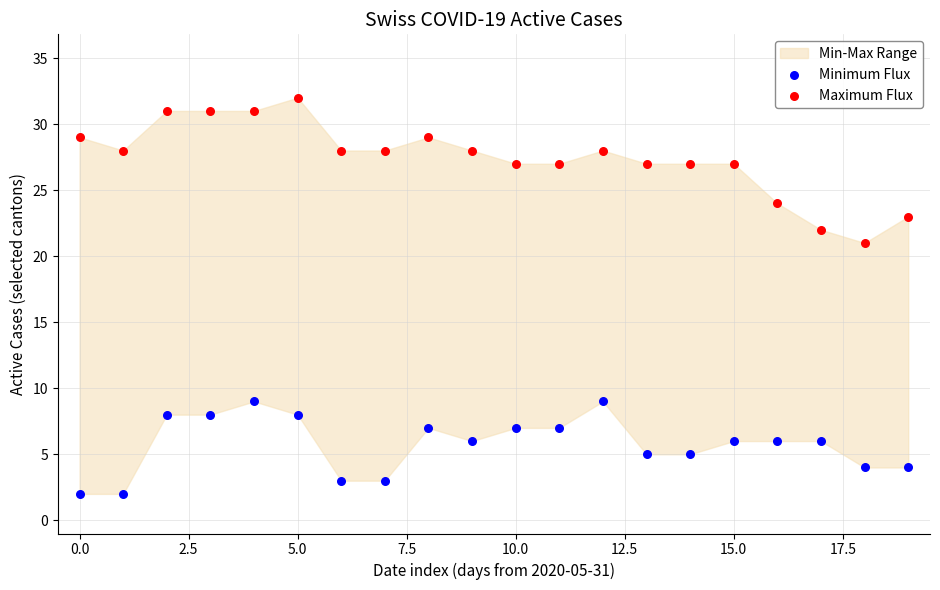

Which series has the largest Y range (max minus min)?

Maximum Flux